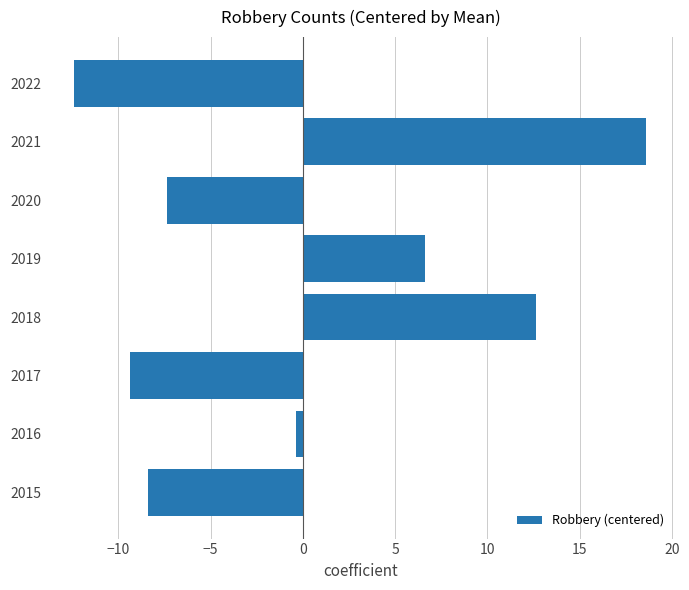

Reading bottom to top, what are all the values shown in this chart?

2015=-8.4	2016=-0.4	2017=-9.4	2018=12.6	2019=6.6	2020=-7.4	2021=18.6	2022=-12.4